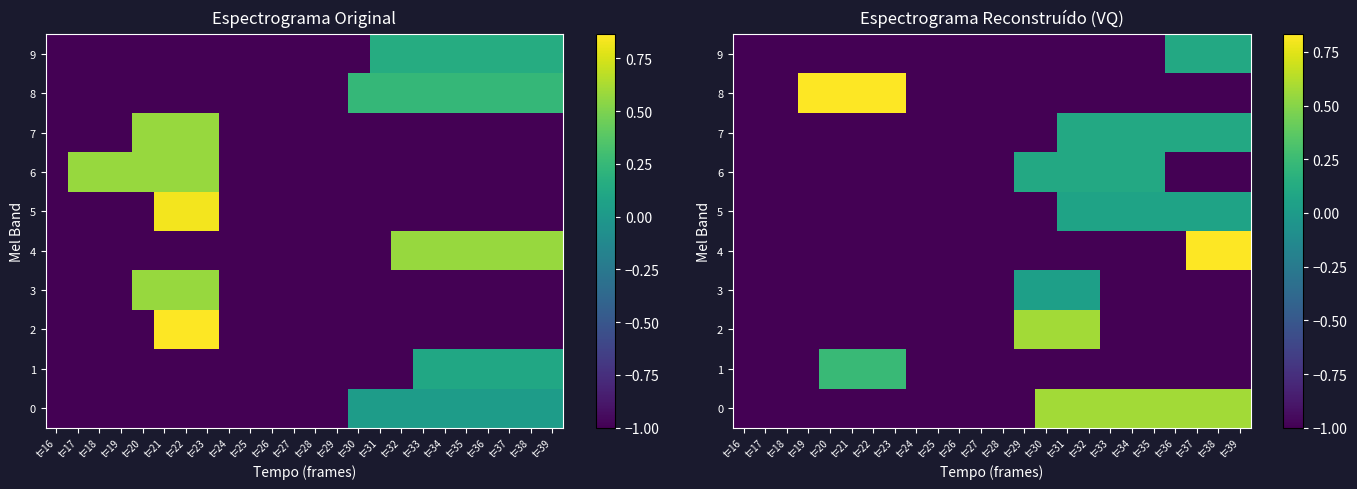

What is the difference between the maximum and second lowest values in the 7 series?

1.1